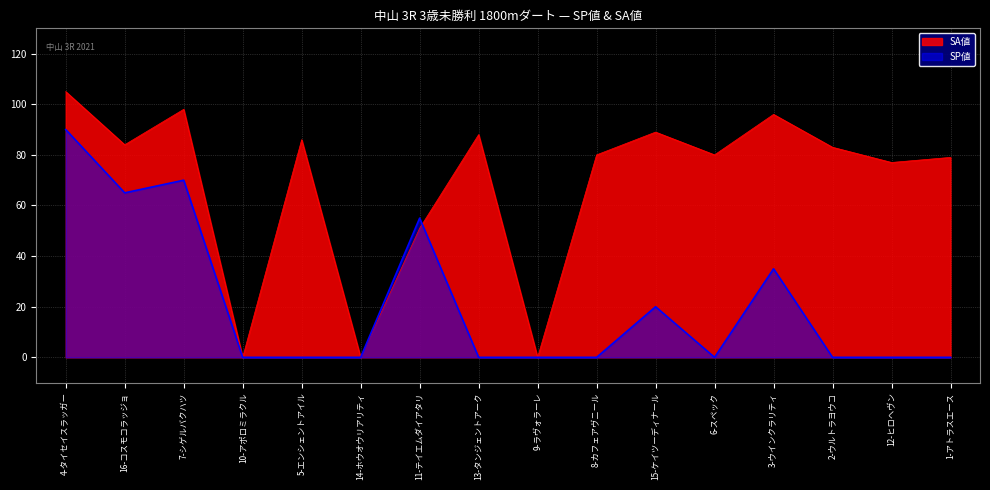

At which category does SP値 reach its first local peak?

7-シゲルバクハツ